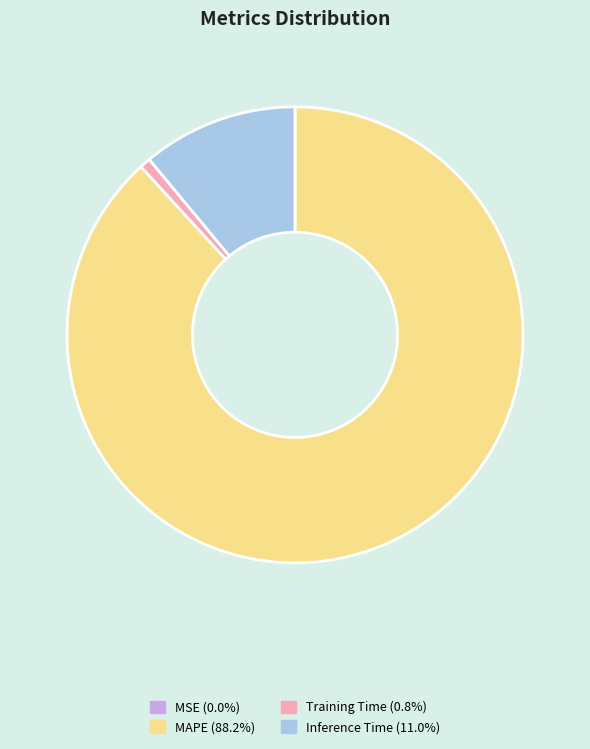

Does any single category account for the majority?

Yes